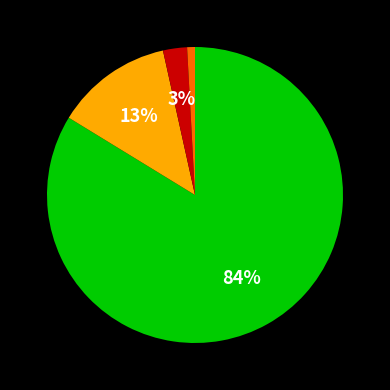

Is there a majority slice in this chart?

Yes